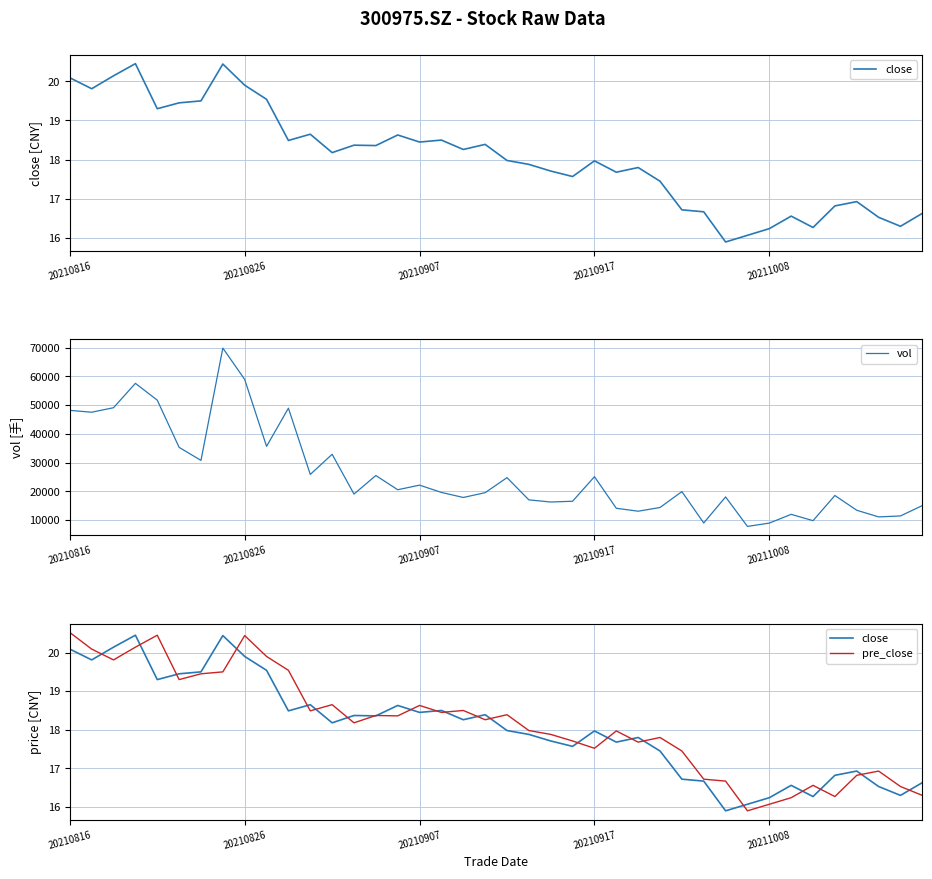

What are all the series names shown in the legend?

close, vol, pre_close